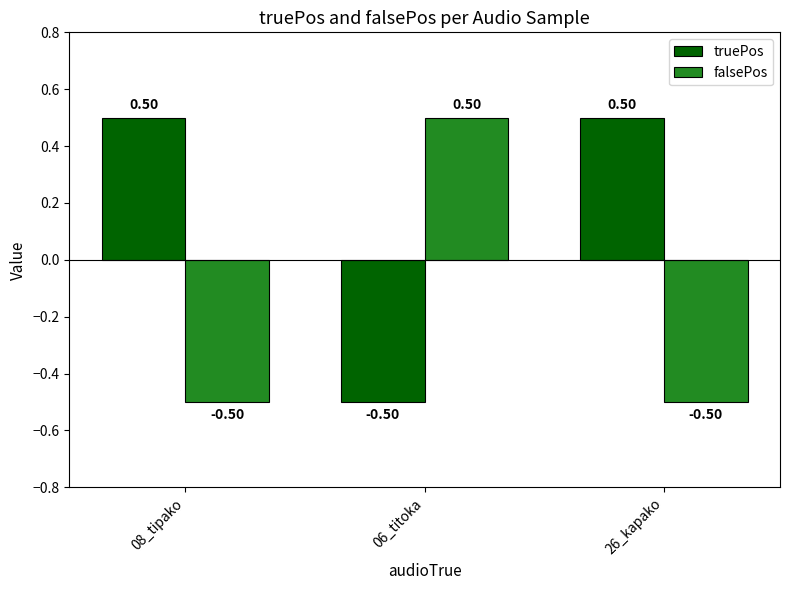

What is the greatest value displayed?

0.5